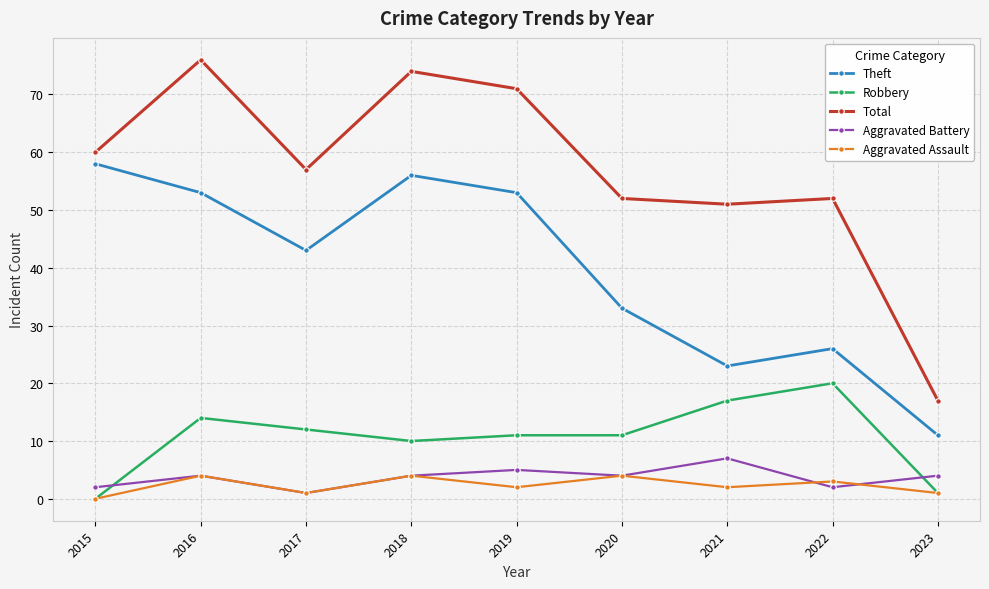

What is the difference between the maximum and second lowest values in the Robbery series?

19